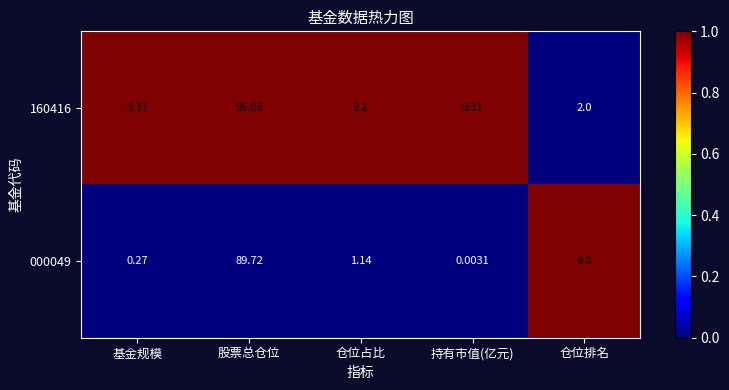

Rank the categories by 160416 value from highest to lowest.

股票总仓位, 仓位占比, 基金规模, 仓位排名, 持有市值(亿元)